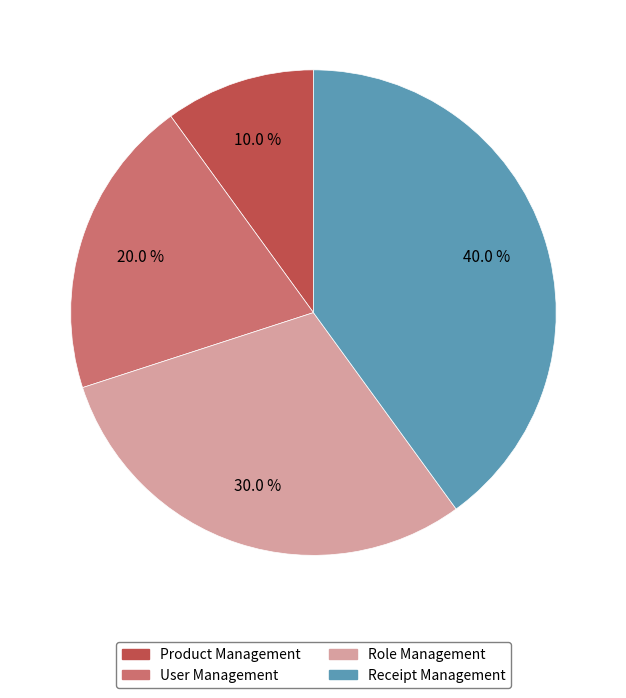

What portion of the pie excludes Role Management?

70.0%